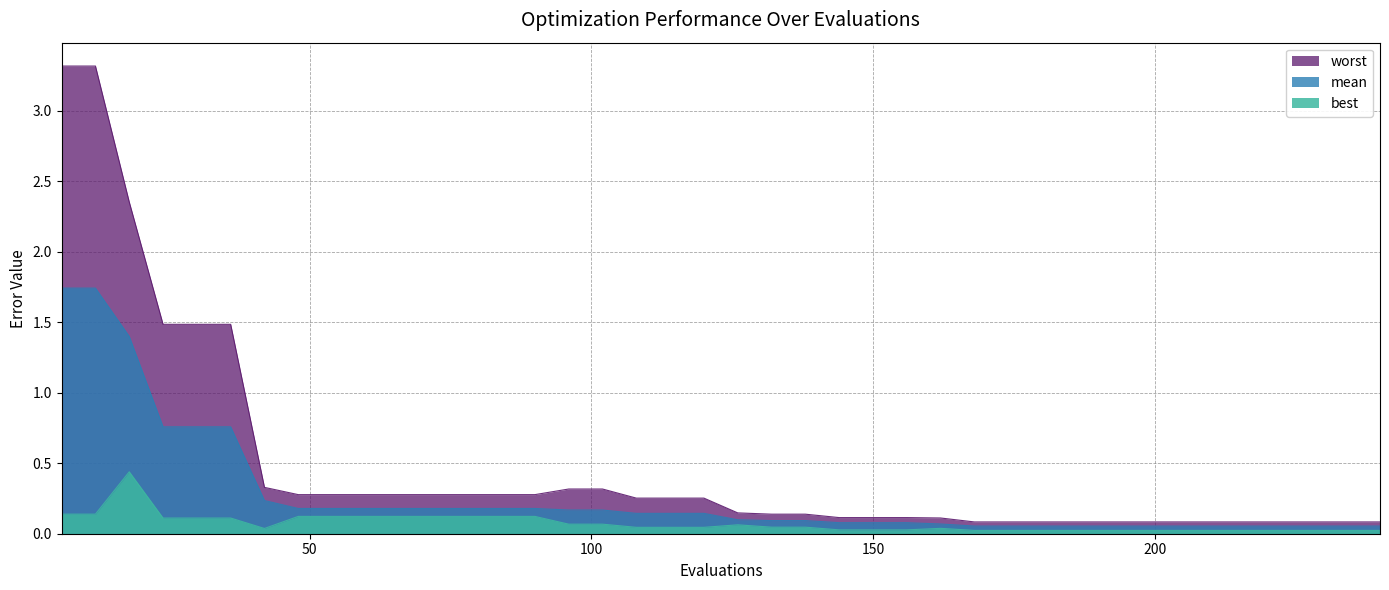

At which label does best reach its peak?

18